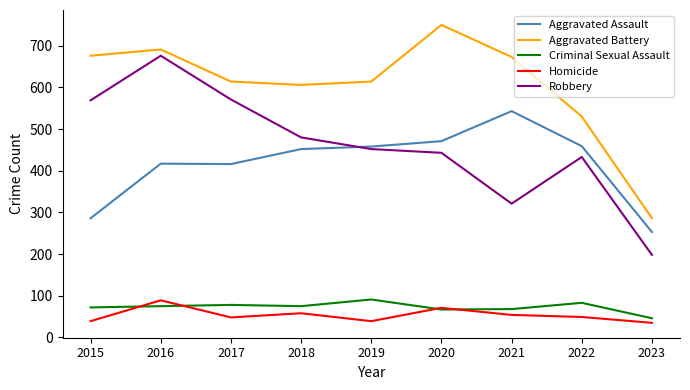

Which series changed the most between 2022 and 2023?

Aggravated Battery